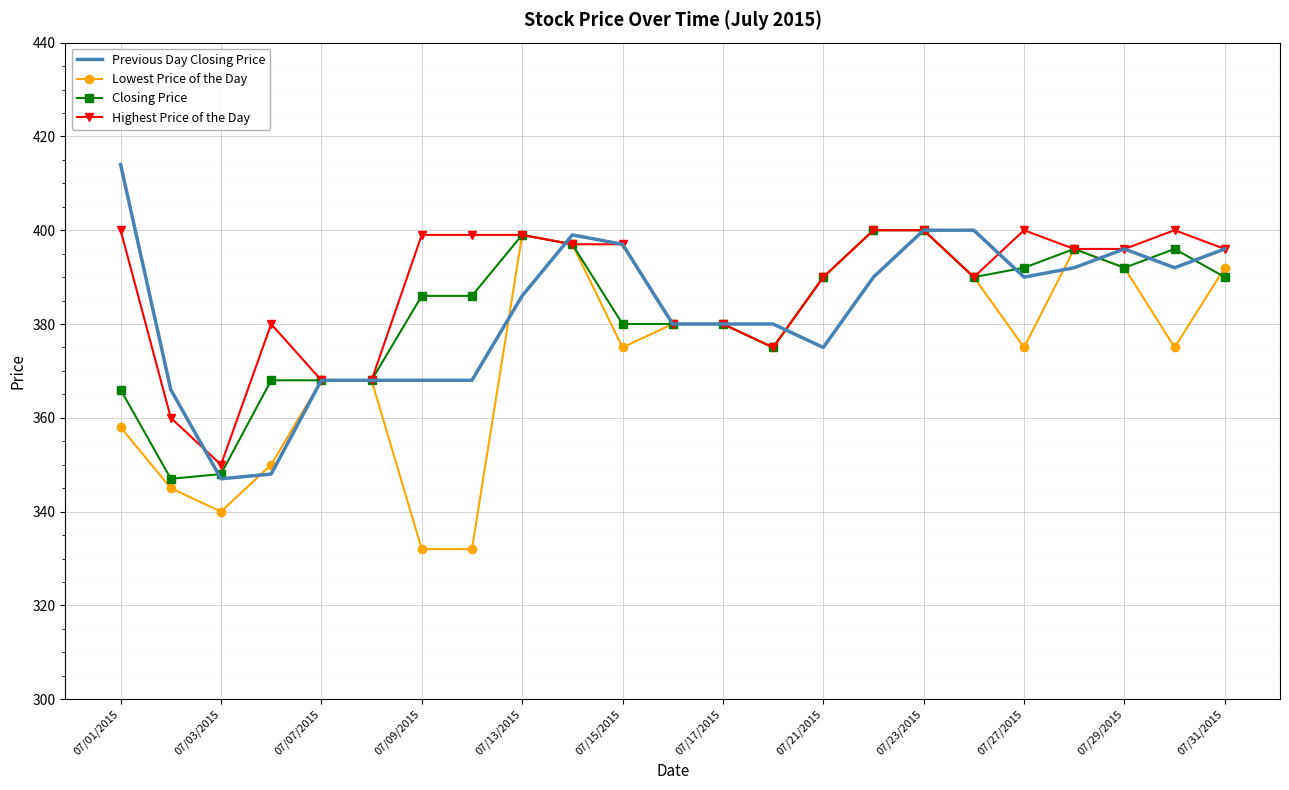

Which series has the widest spread of values?

Lowest Price of the Day